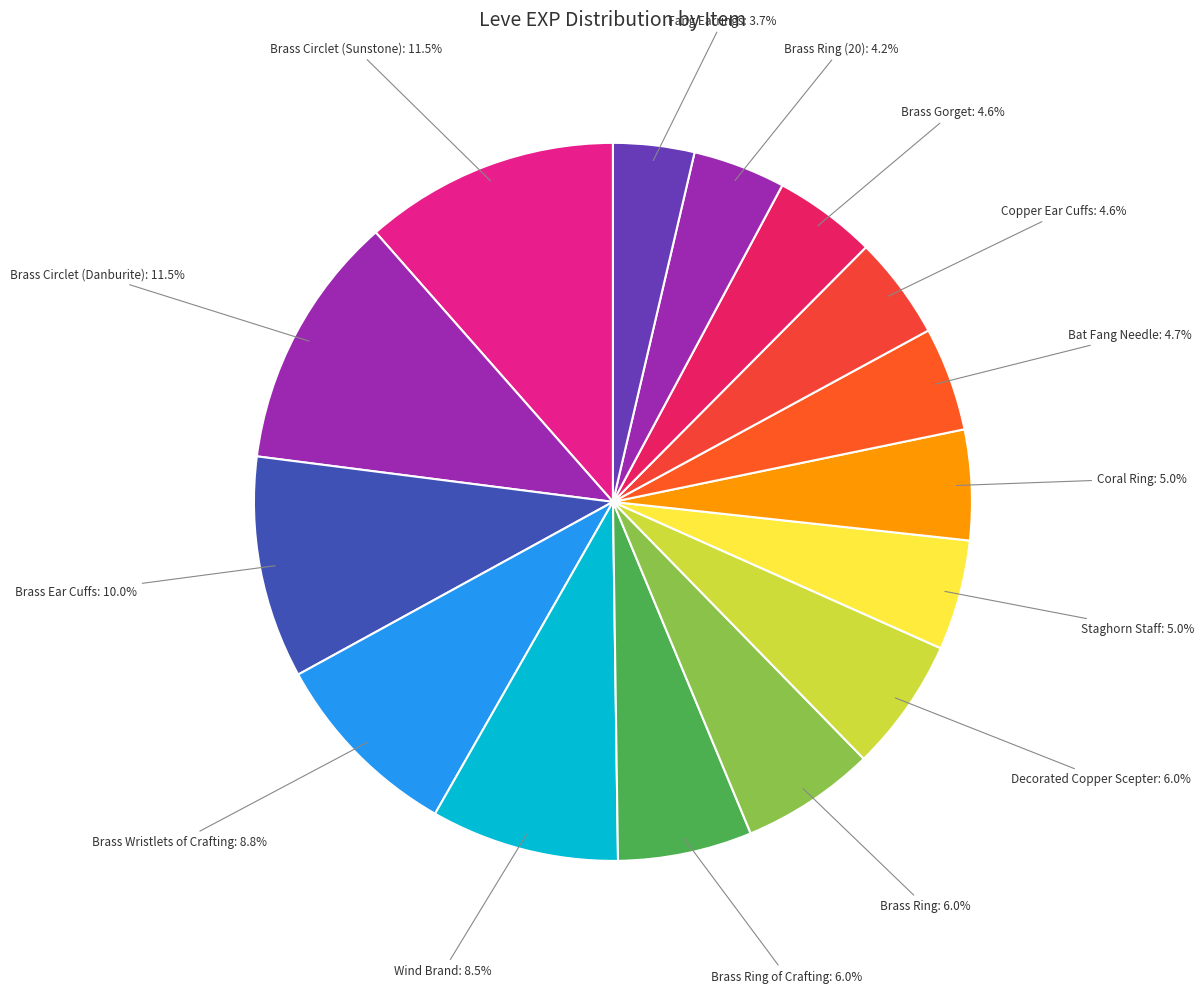

Is the sum of Copper Ear Cuffs and Brass Ring (20) greater than half?

No